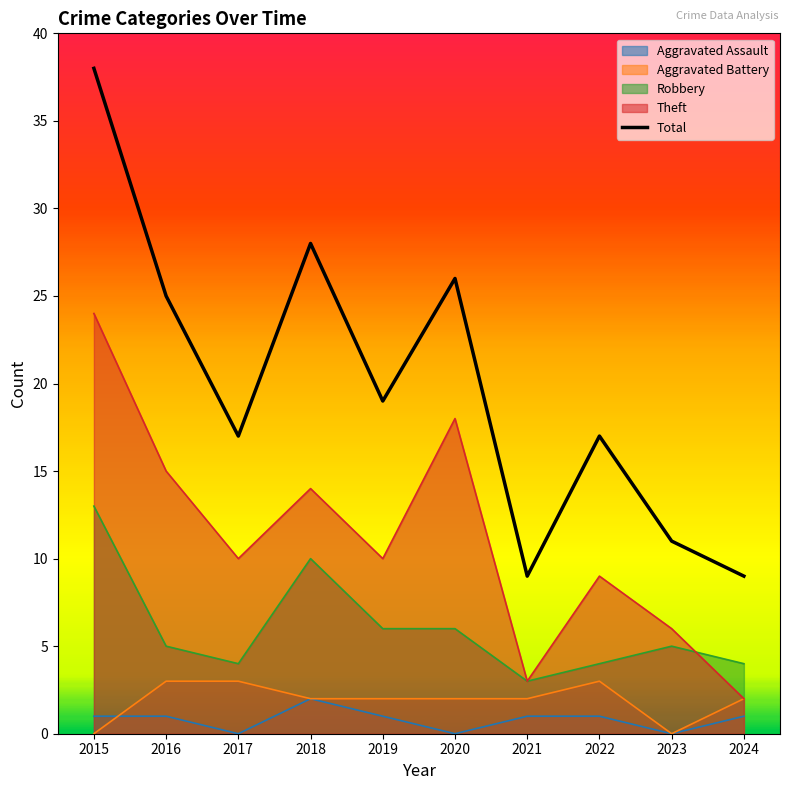

True or false: there are more than 1 points higher than both neighbors.

True